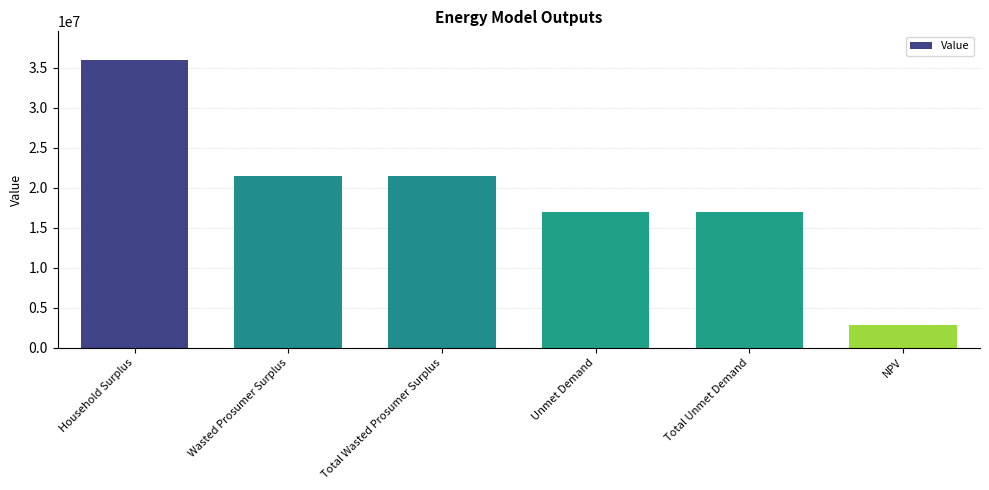

What is the average value?

19257794.5